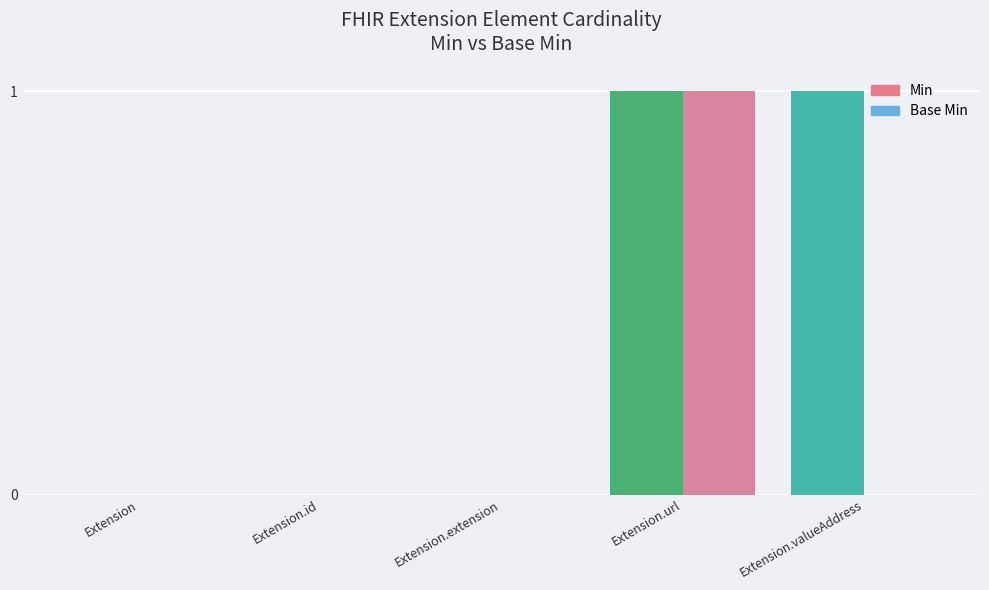

At which category is the sum across all series the highest?

Extension.url